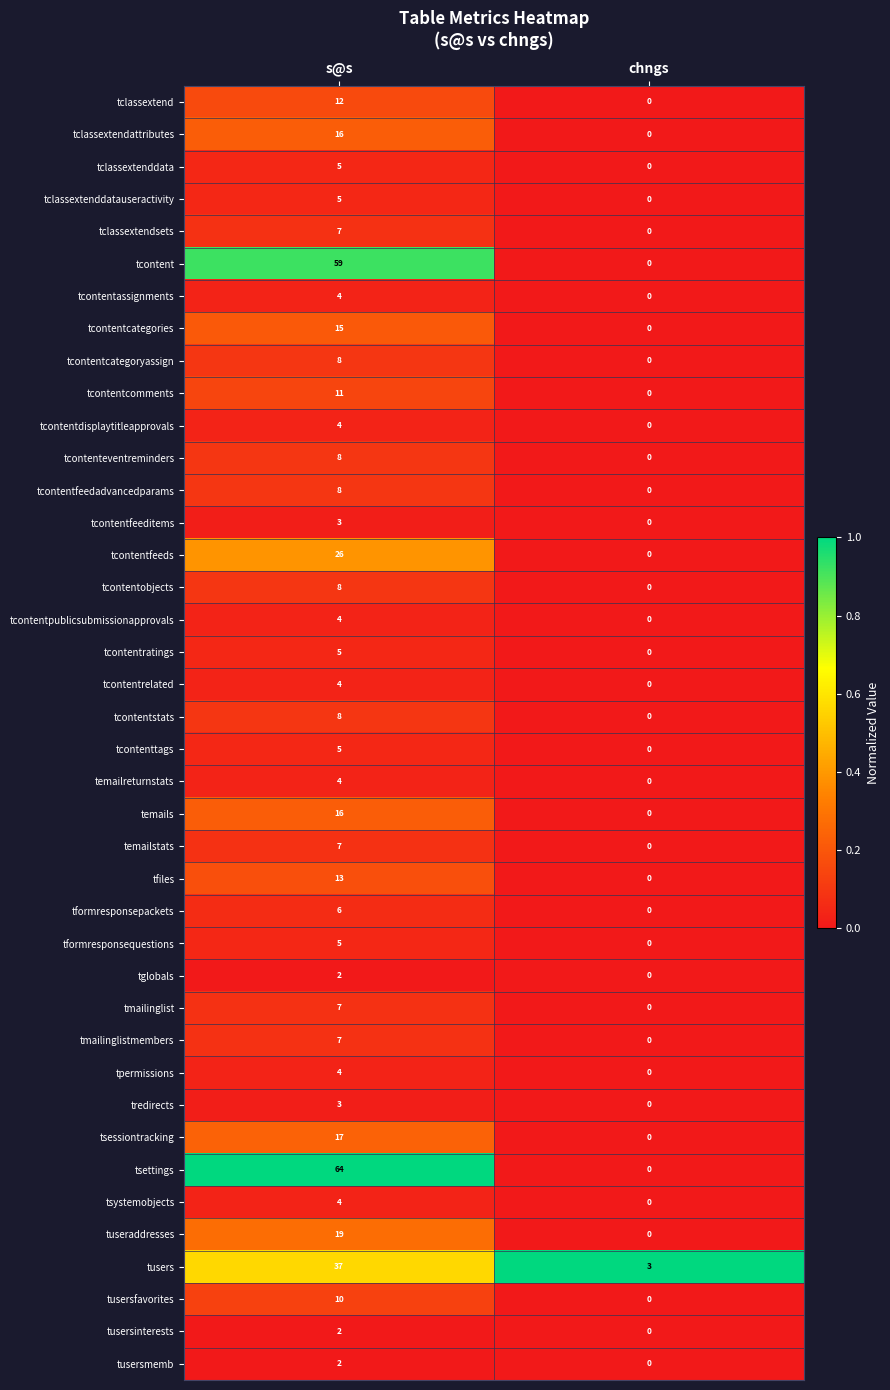

What is the highest value of the tcontenteventreminders series?

8